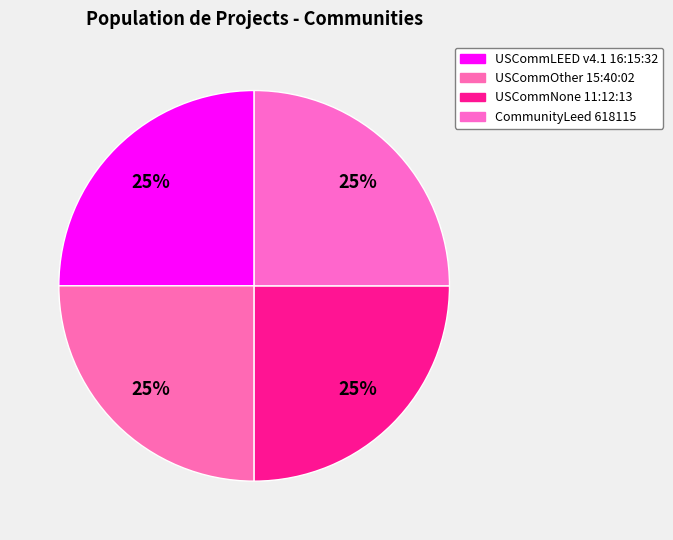

The CommunityLeed 618115 slice represents 25% of the pie. True or false?

True